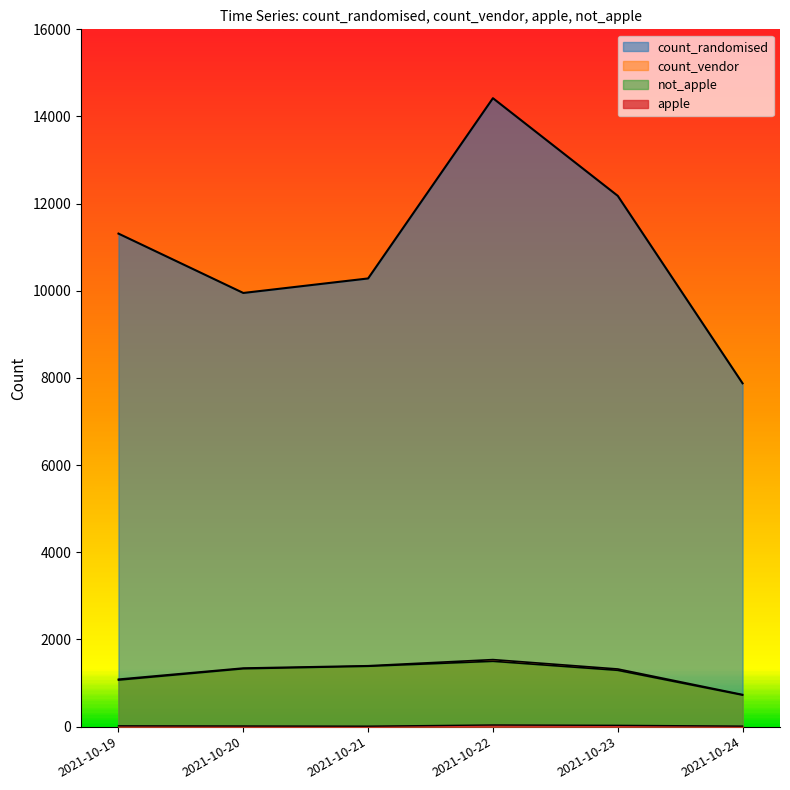

What is the value of the count_randomised point at the 4th from the left?

14420